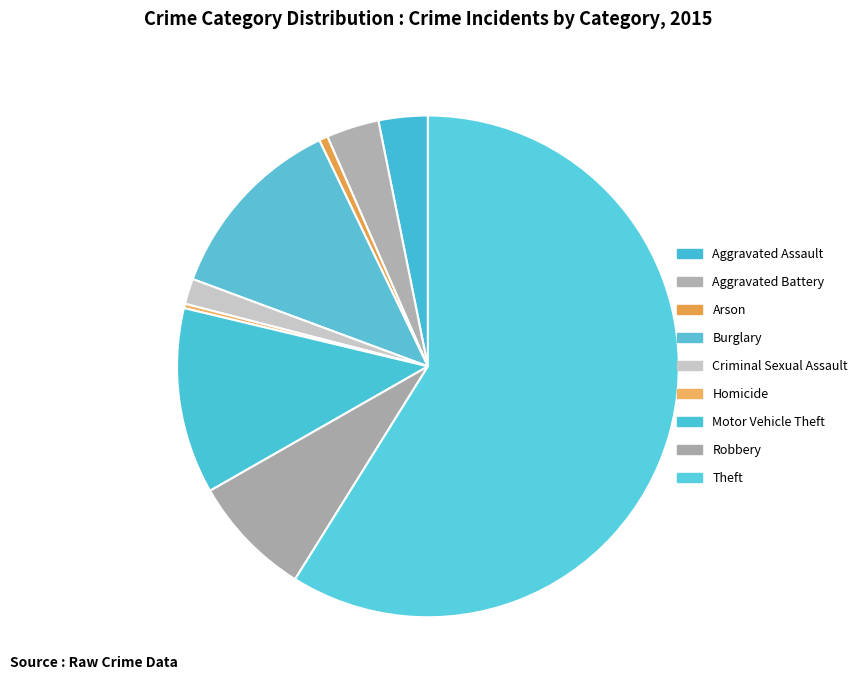

To the nearest percent, what portion does Burglary represent?

12%